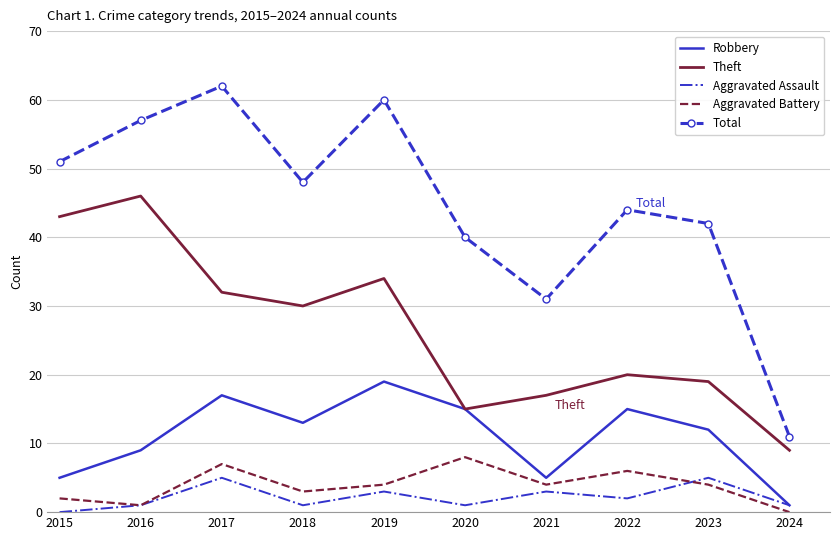

True or false: Theft and Aggravated Battery cross at least once.

False